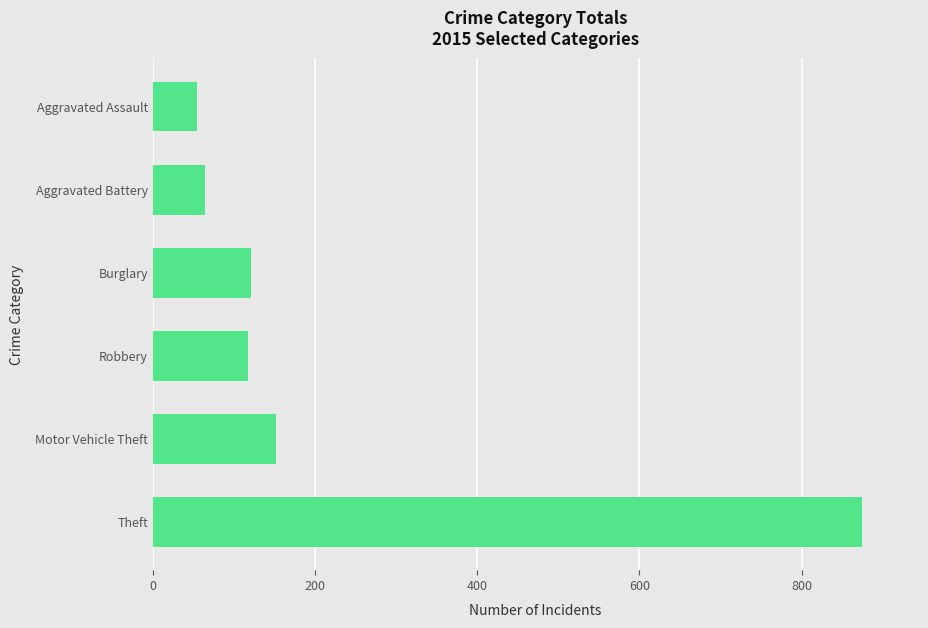

Read the value at Burglary.

121